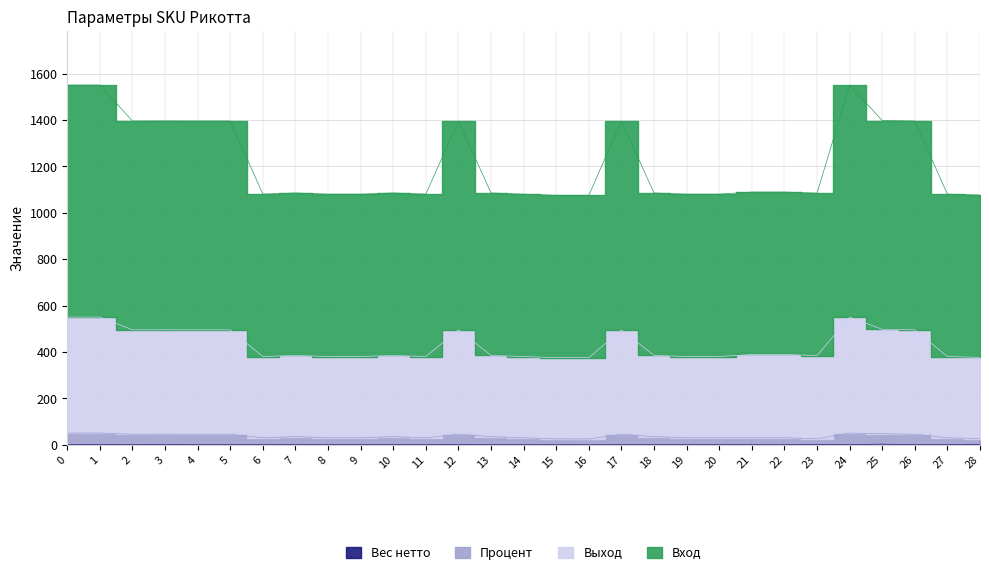

Count the number of data series in this chart.

4